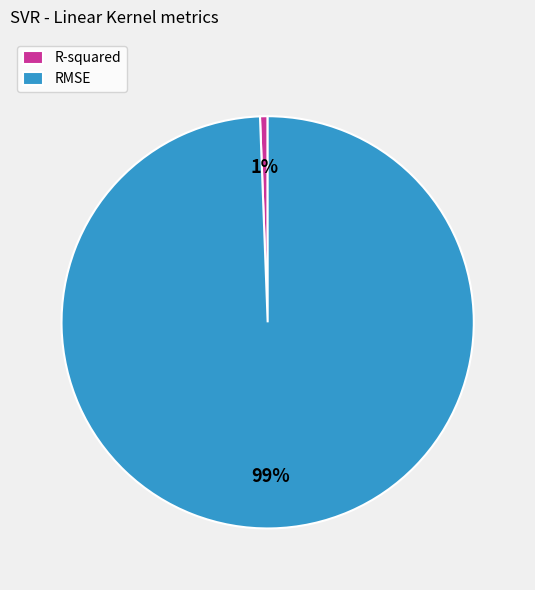

Which slice is the smallest?

R-squared